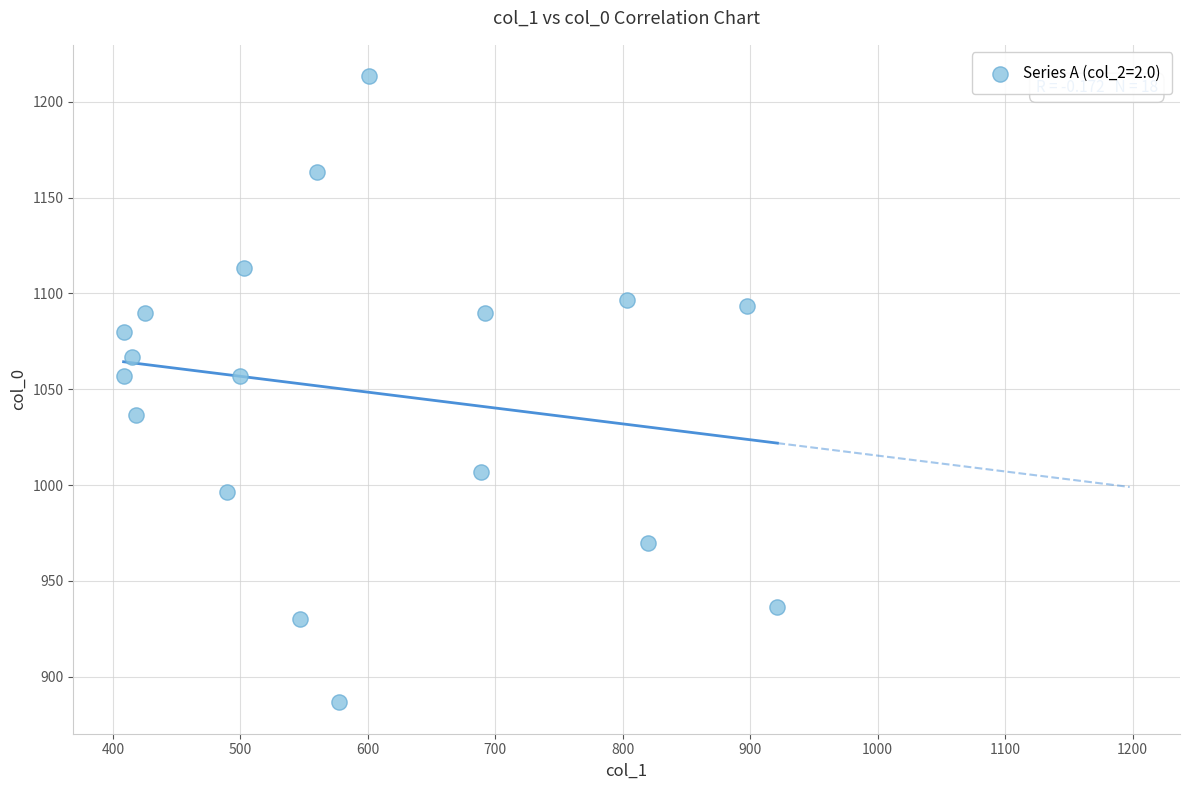

What is the range of Y values (max minus min)?

326.7